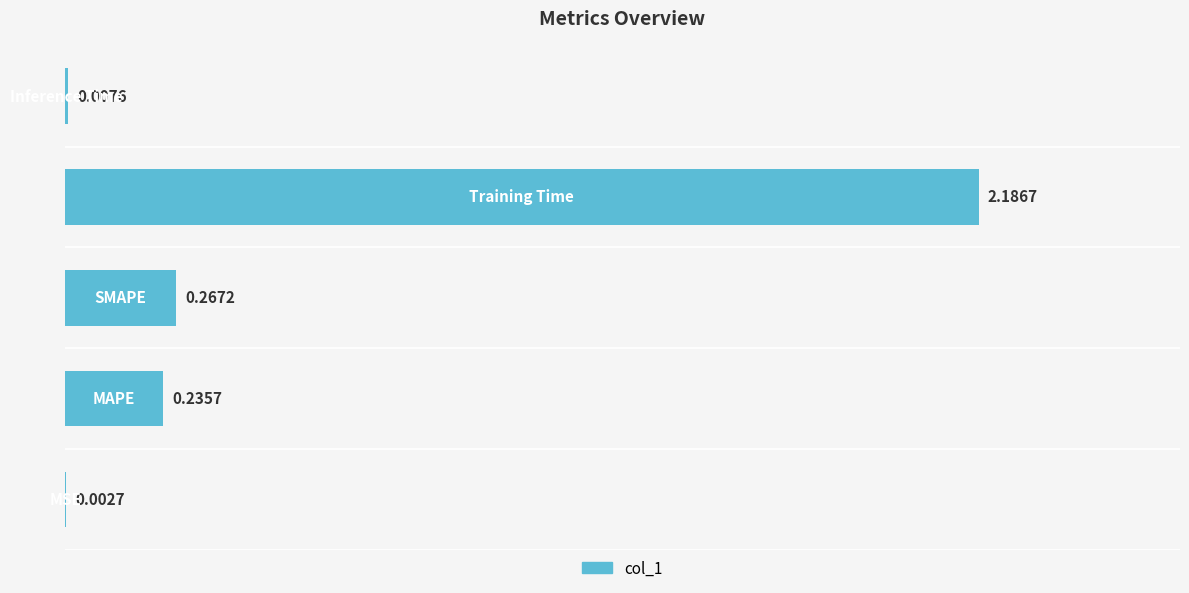

What is the sum of all values?

2.7